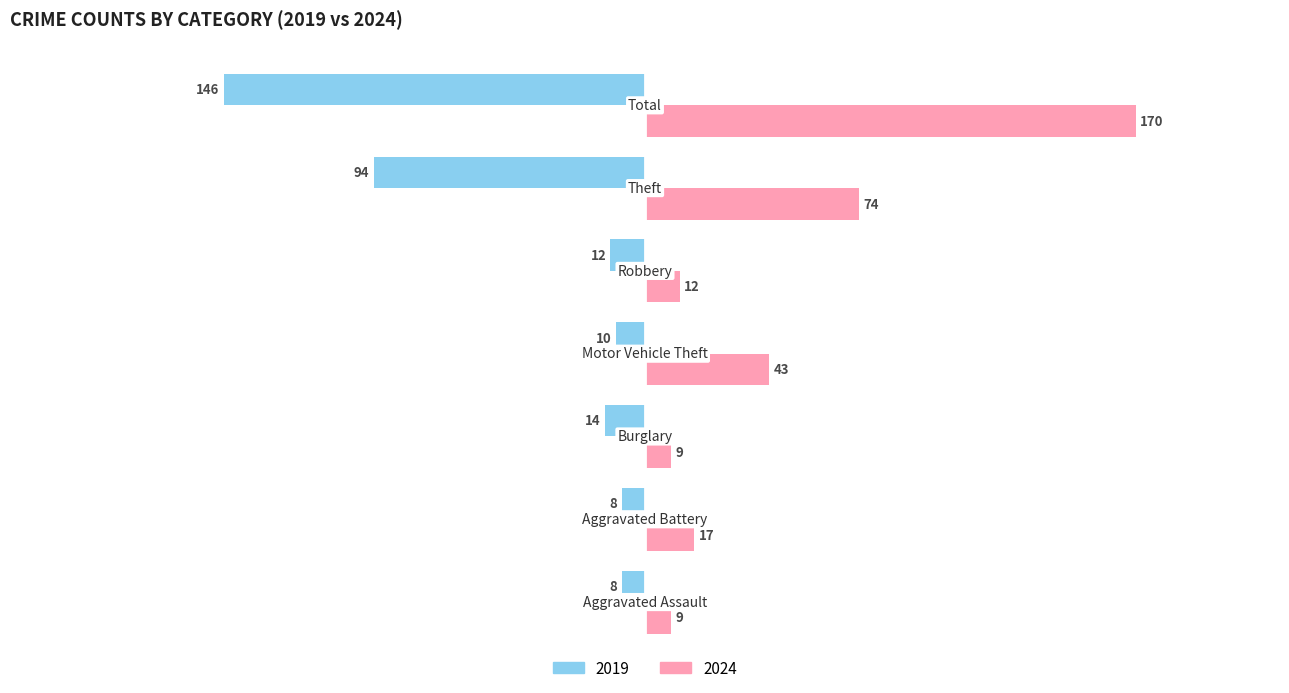

Which series has the largest total across all categories?

2024